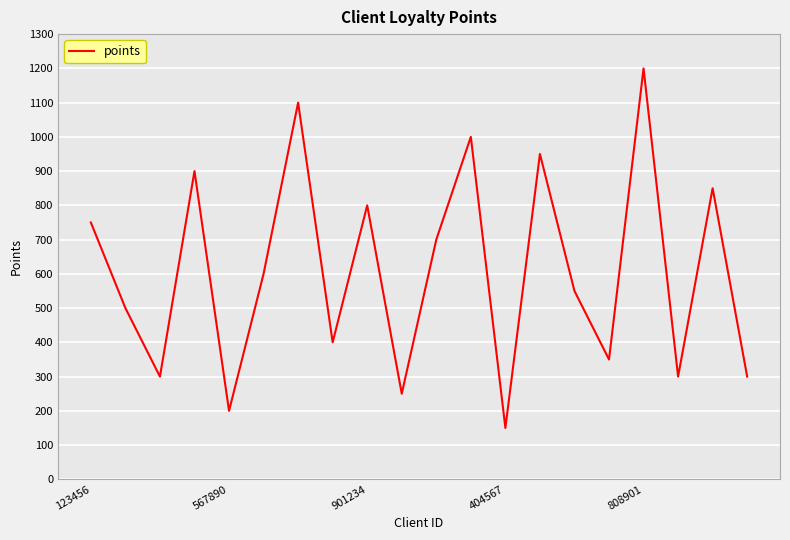

What is the minimum value shown in the chart?

150